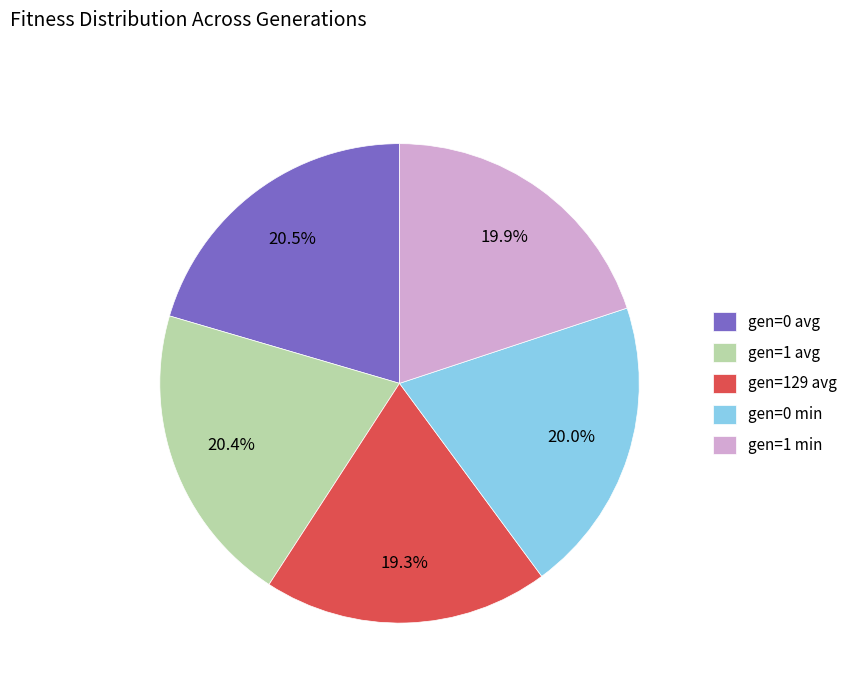

What portion of the pie excludes gen=1 min?

80.1%